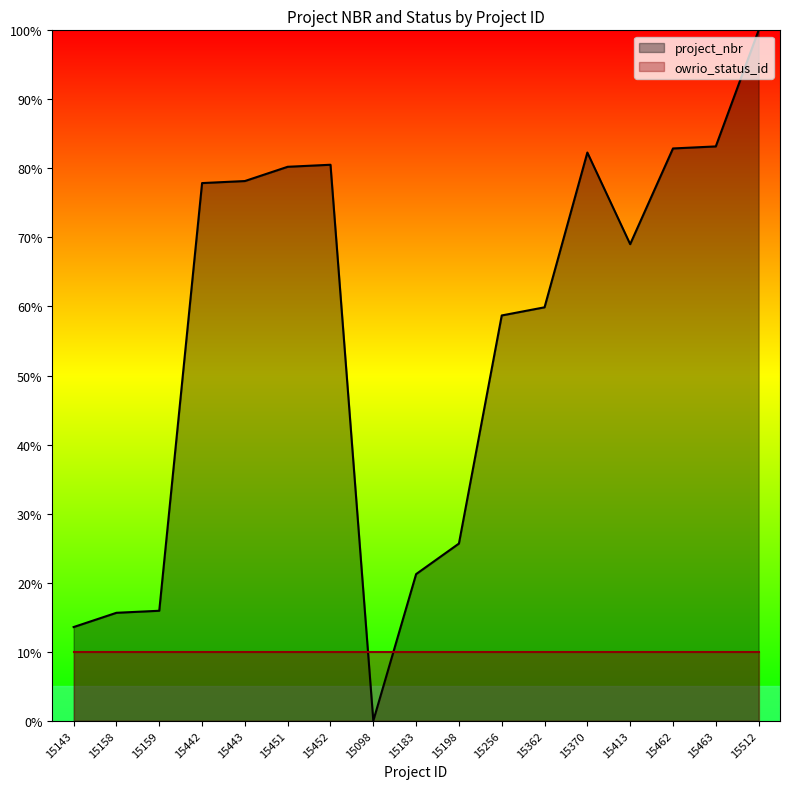

True or false: owrio_status_id has a value of 10.0 at 15256.

True